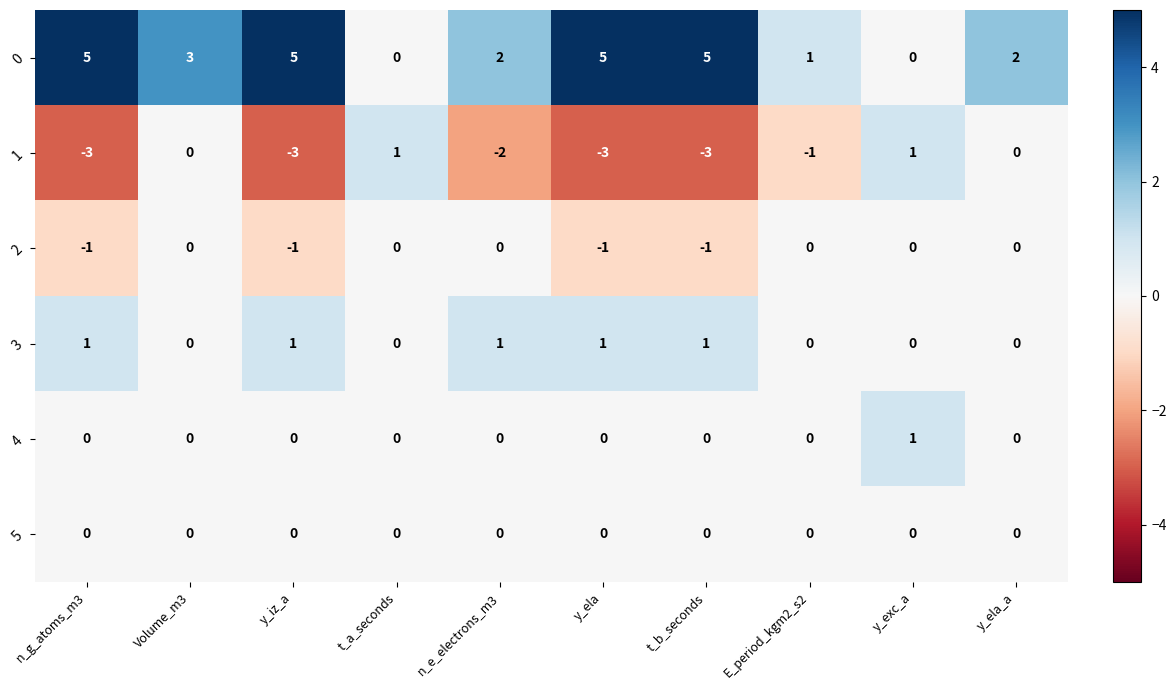

The 2 series shows 1 at n_e_electrons_m3. True or false?

False